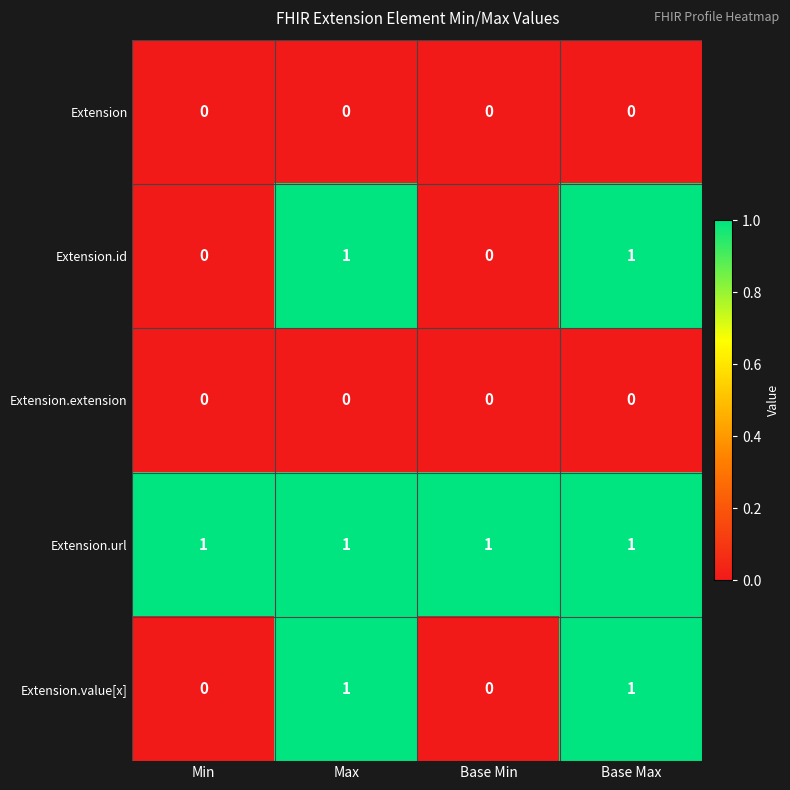

The Extension.value[x] series shows 1 at Max. True or false?

True